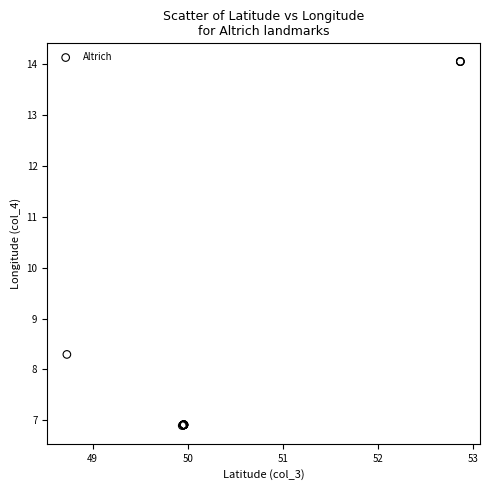

What Y value in the scatter plot is closest to 10?

8.3